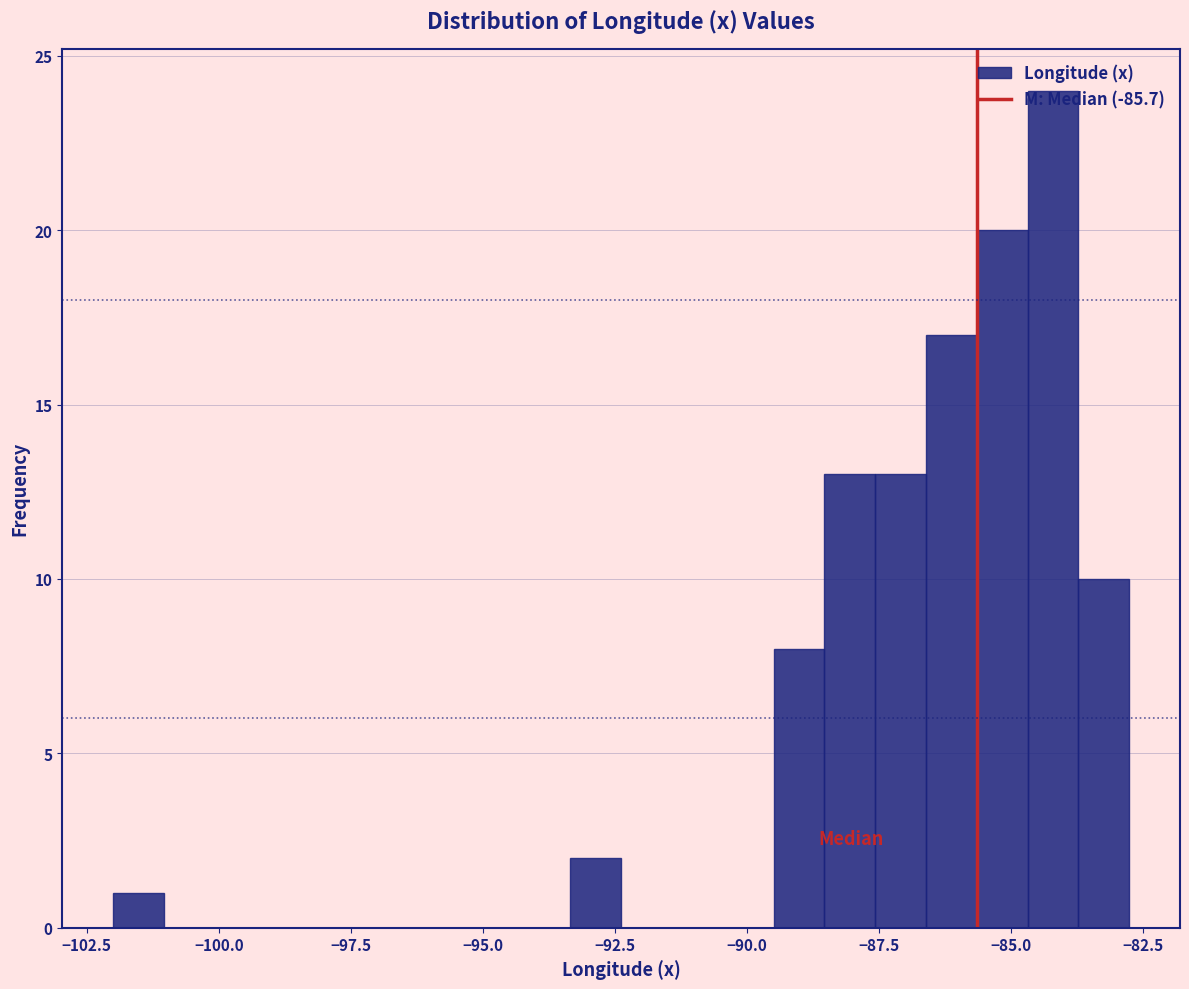

Around what value on the x-axis is the tallest bar? Give the approximate position of its centre, as read against the axis.

-84.0